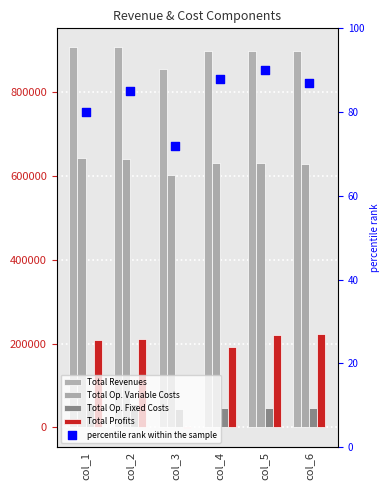

Which series contains the highest Y value?

Total Revenues